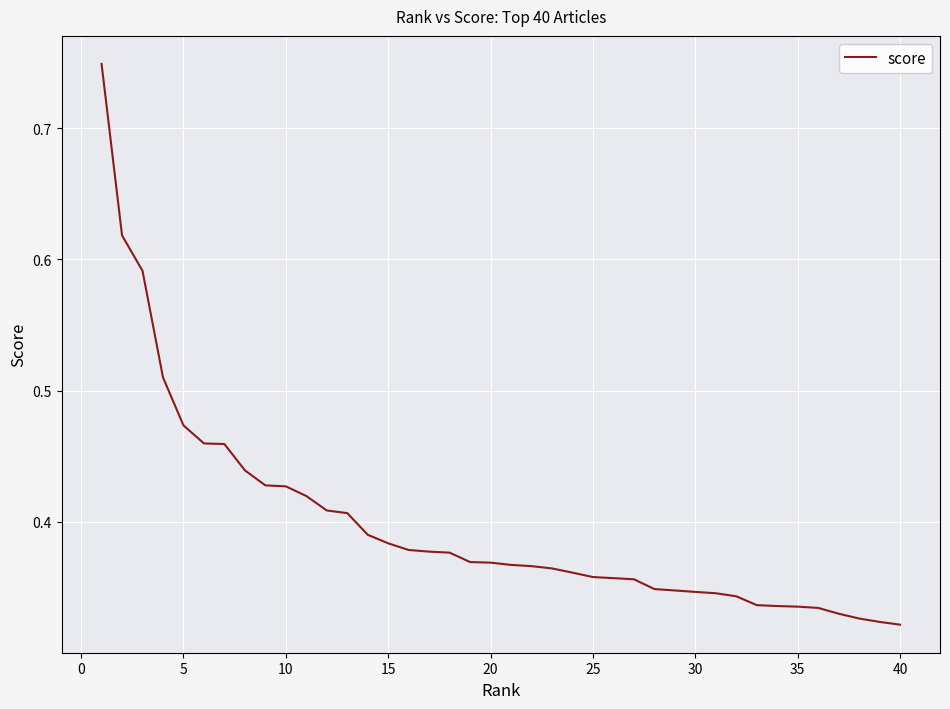

What is the greatest value displayed?

0.7